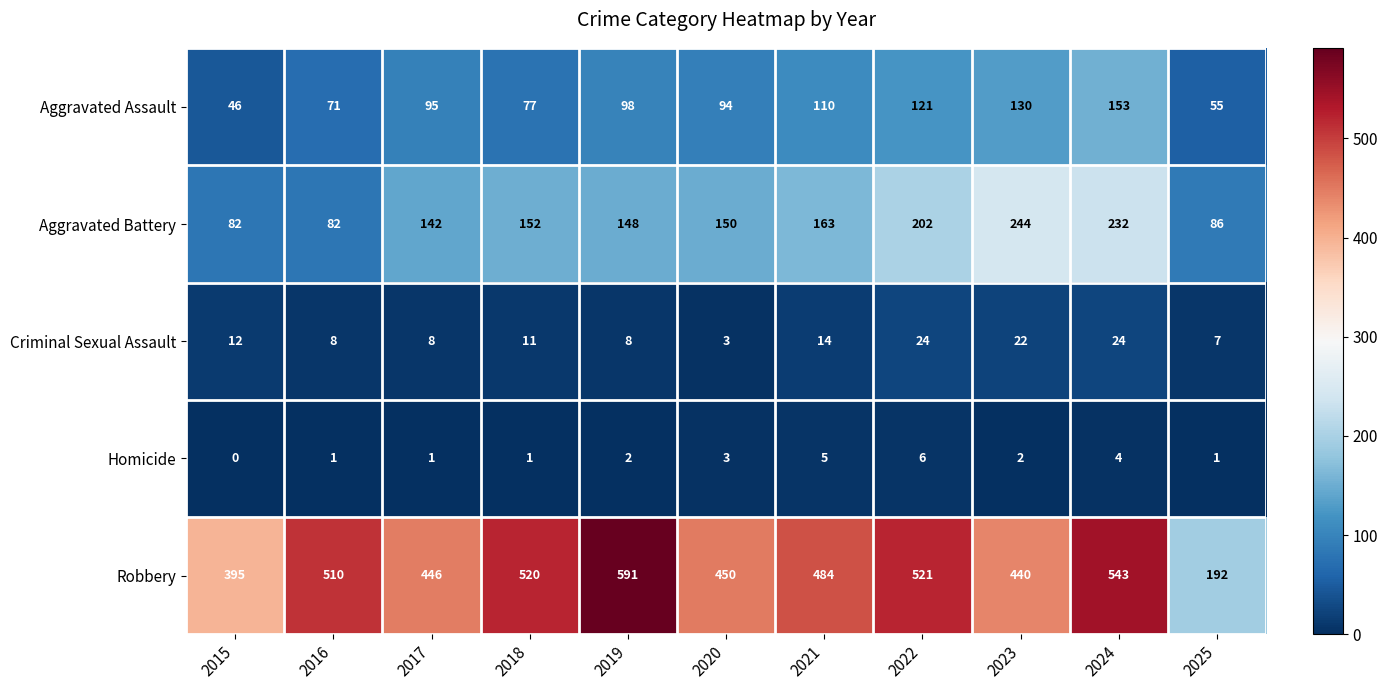

List the series in order of their peak value, lowest first.

Homicide, Criminal Sexual Assault, Aggravated Assault, Aggravated Battery, Robbery